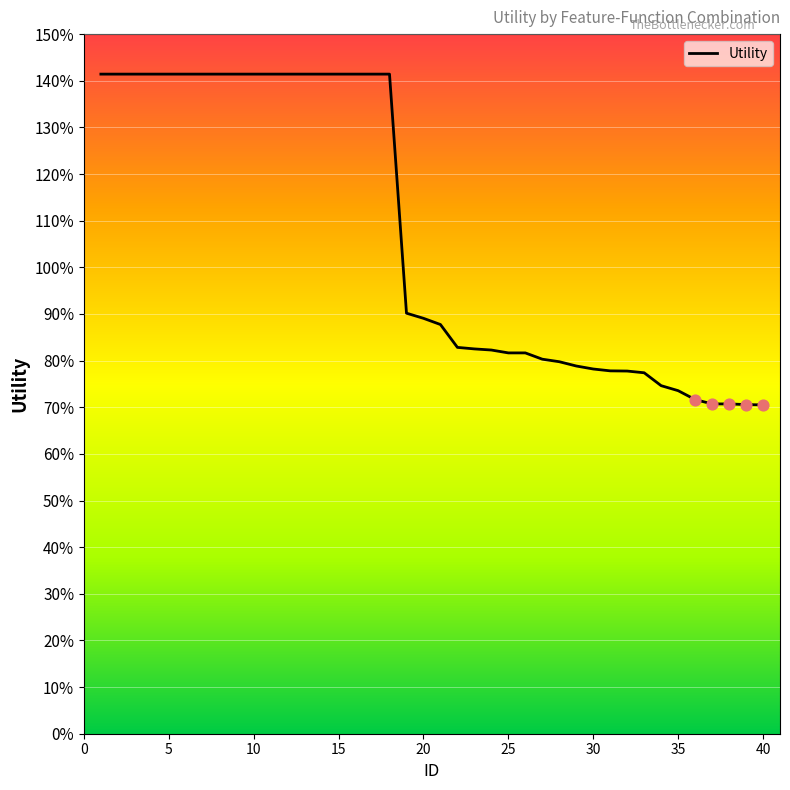

Is this an area chart (filled region under the line)?

No